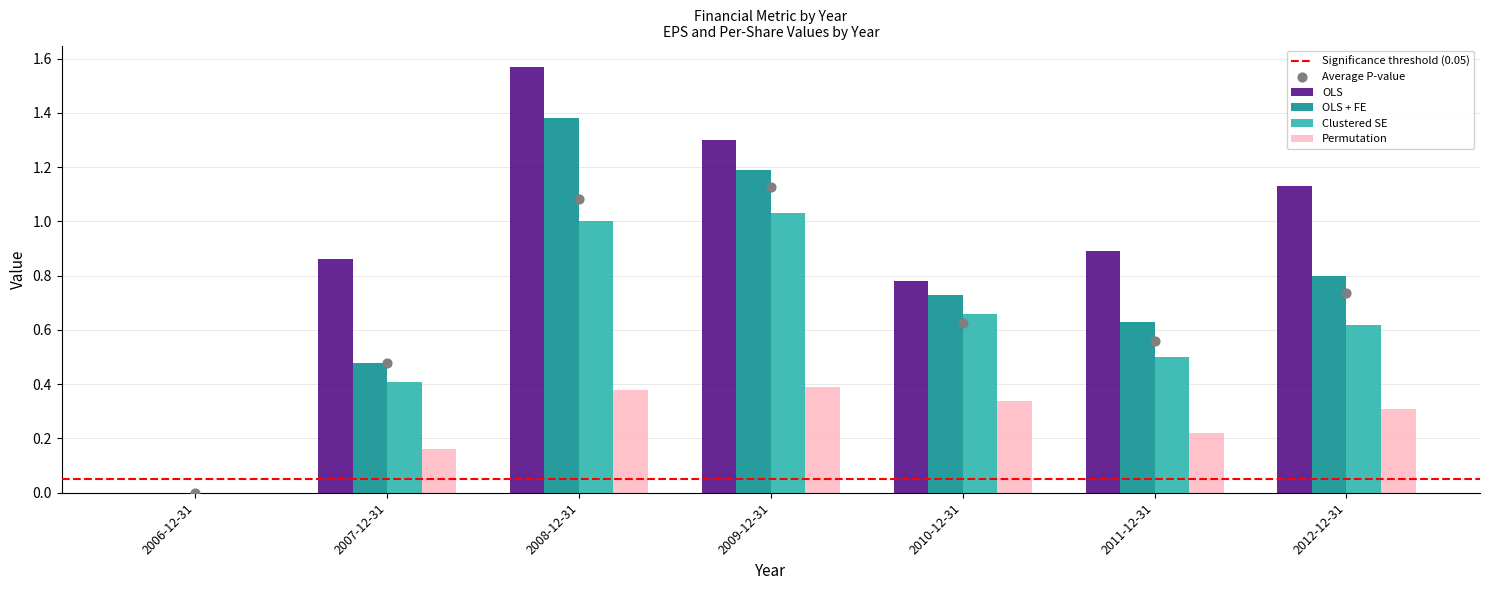

Which series contains the lowest Y value?

OLS